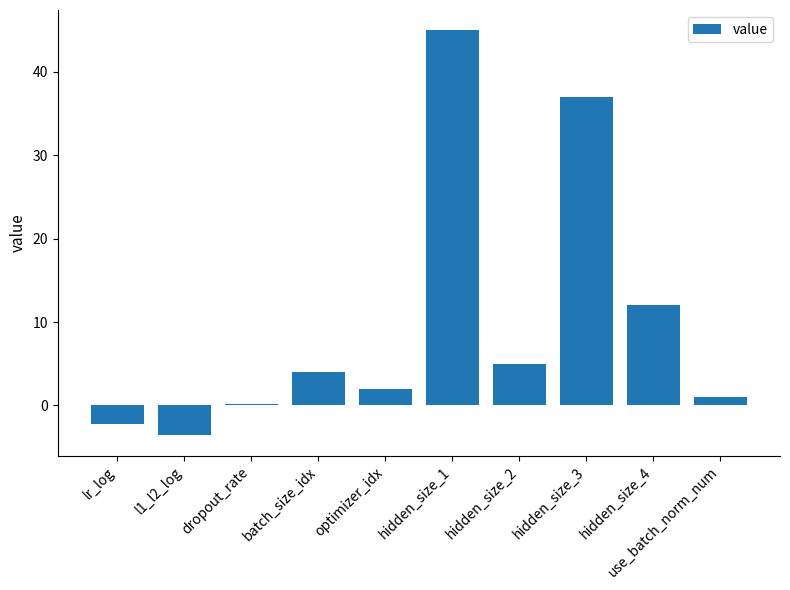

Between optimizer_idx and dropout_rate, which is larger?

optimizer_idx